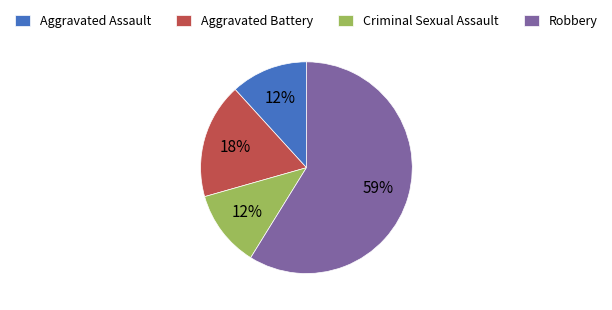

How many segments does this pie chart have?

4